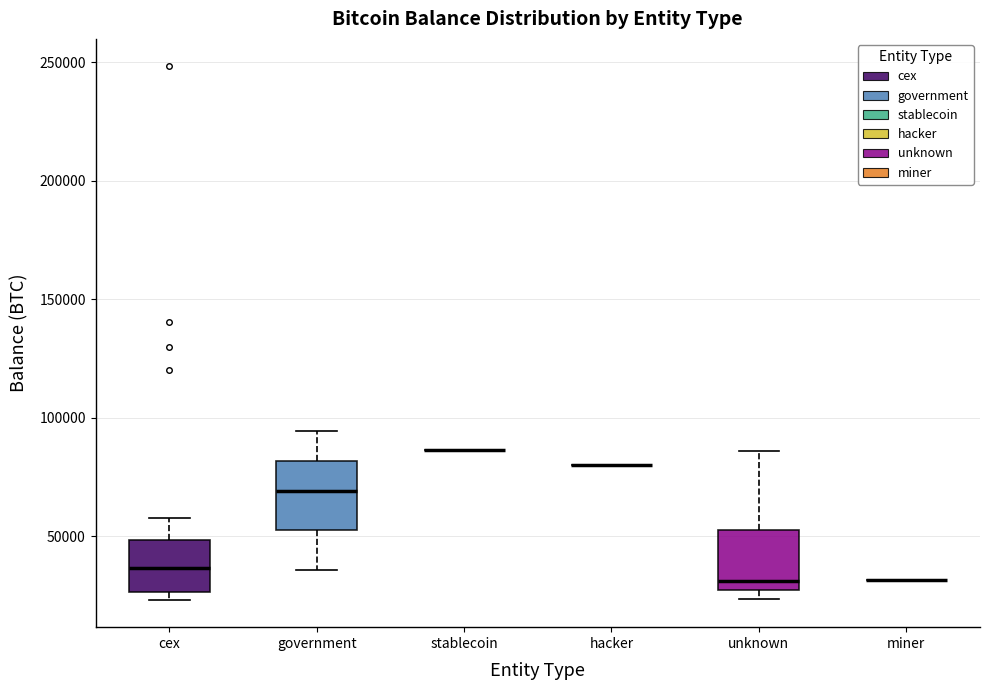

Reading left to right, read every box against the y-axis: the position of its median line, the range the box covers, and the ends of its whiskers. The values are not printed on the chart, so give them approximately, as read against the axis.

cex: median 35000, box 25000 to 50000, whiskers 25000 (just below the box's lower edge) to 60000
government: median 70000, box 55000 to 80000, whiskers 35000 to 95000
stablecoin: box collapsed to a line at 85000, whiskers 85000 to 85000
hacker: box collapsed to a line at 80000, whiskers 80000 to 80000
unknown: median 30000, box 25000 to 55000, whiskers 25000 (just below the box's lower edge) to 85000
miner: box collapsed to a line at 30000, whiskers 30000 to 30000